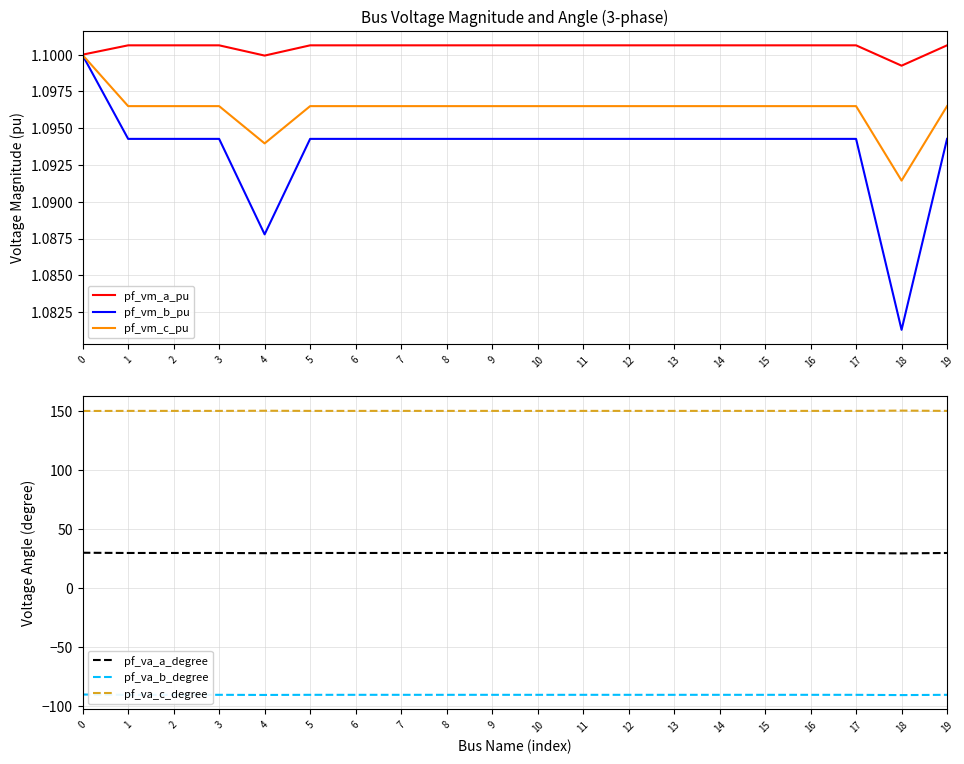

Does the chart display data point markers on the line(s)?

No